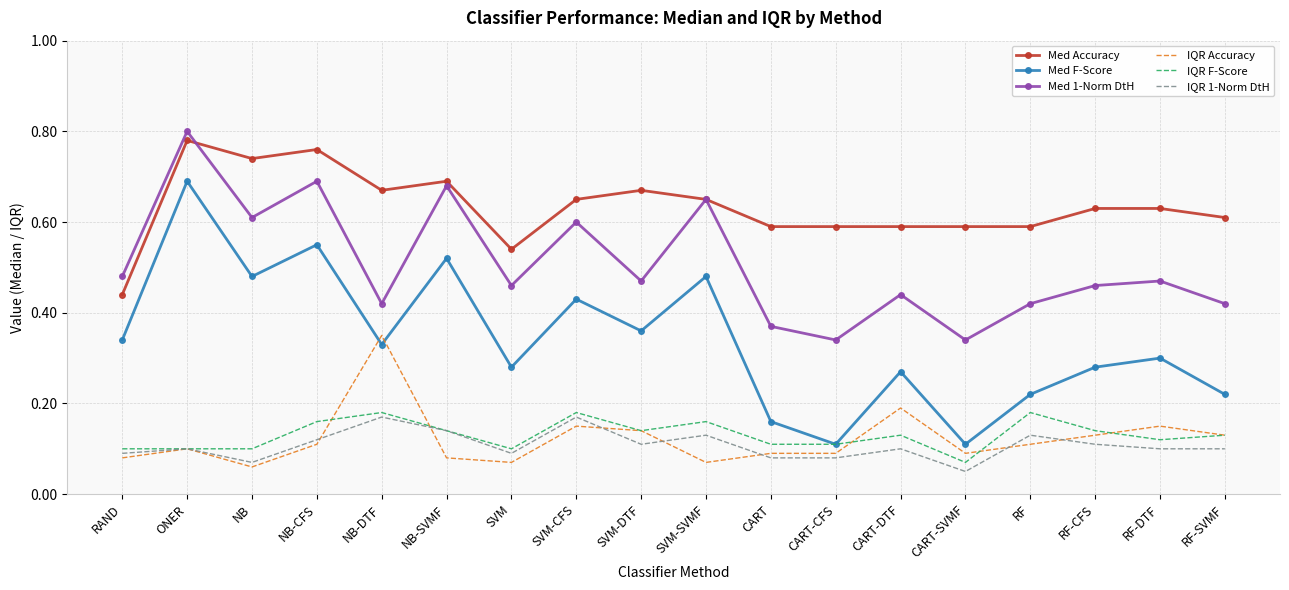

What are all the series names shown in the legend?

Med Accuracy, Med F-Score, Med 1-Norm DtH, IQR Accuracy, IQR F-Score, IQR 1-Norm DtH